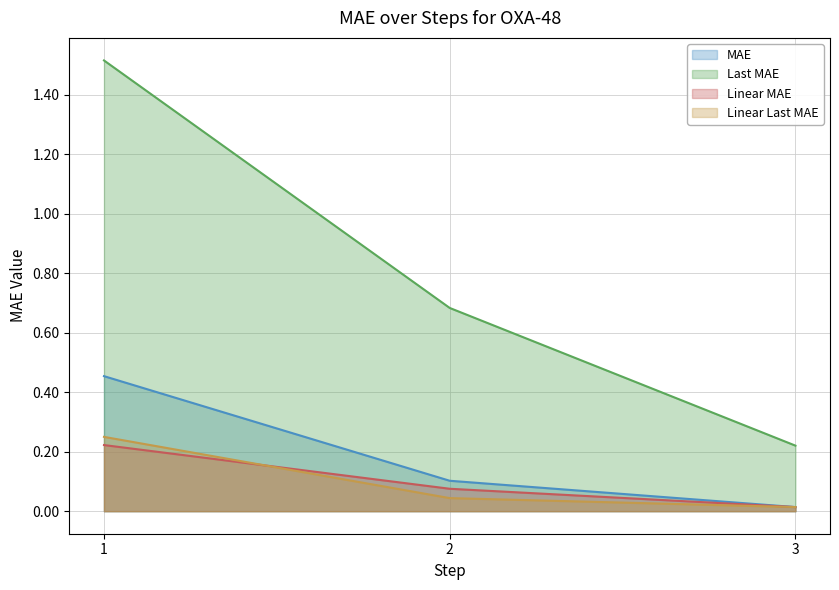

What is the difference between the highest and lowest values at 1?

1.3